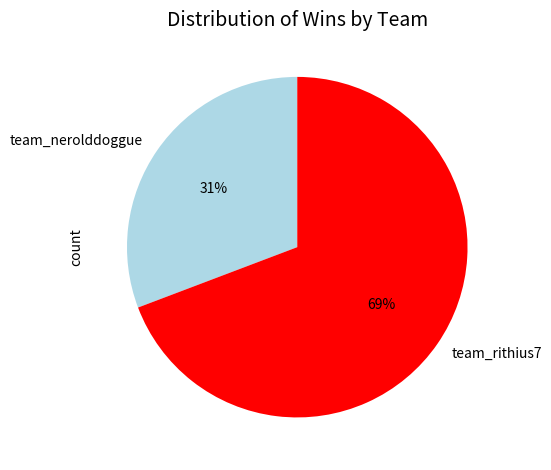

Between team_rithius7 and team_nerolddoggue, which is larger?

team_rithius7